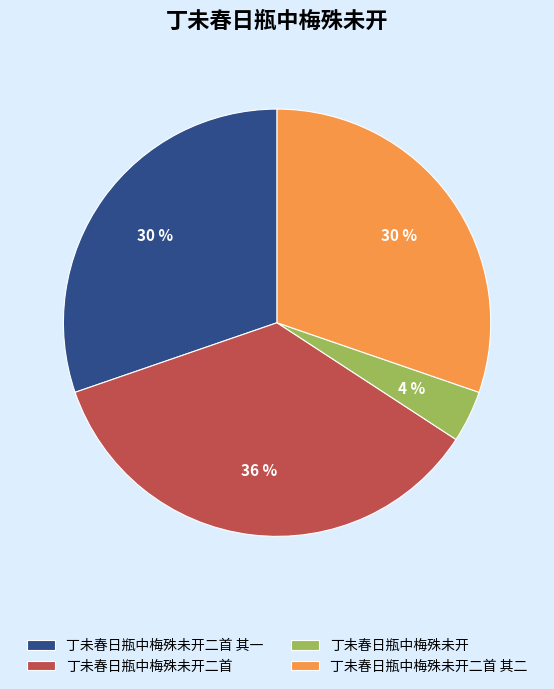

To the nearest percent, what is the average slice percentage?

25%